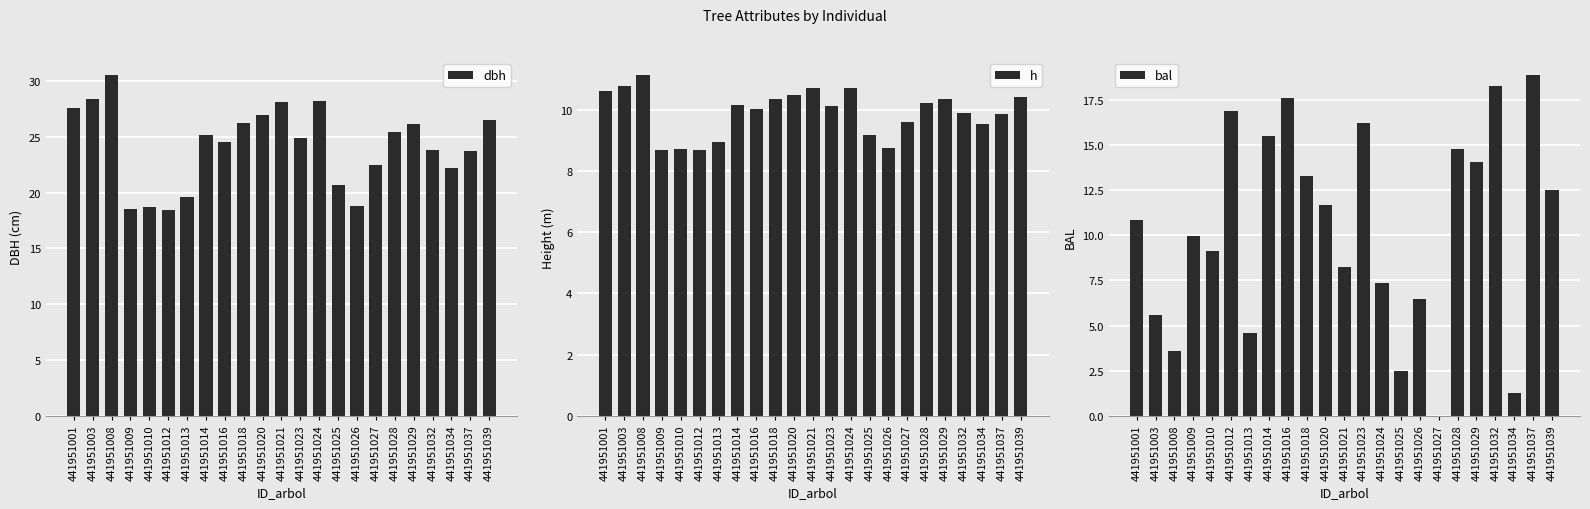

Which label corresponds to the largest value in the chart?

441951008